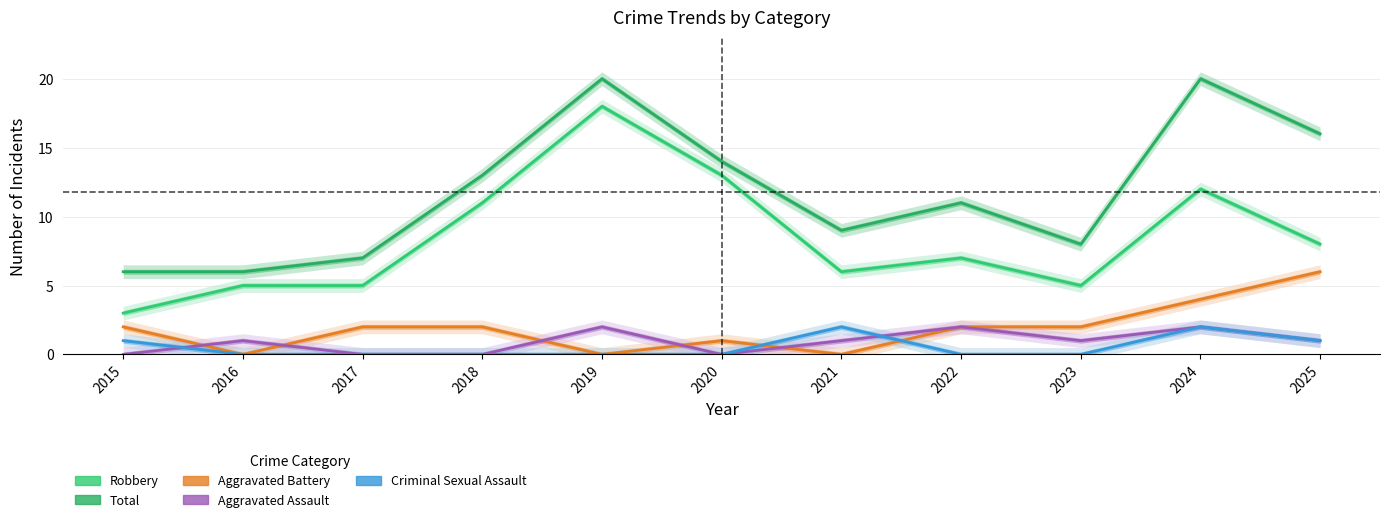

The Total series shows 5 at 2025. True or false?

False